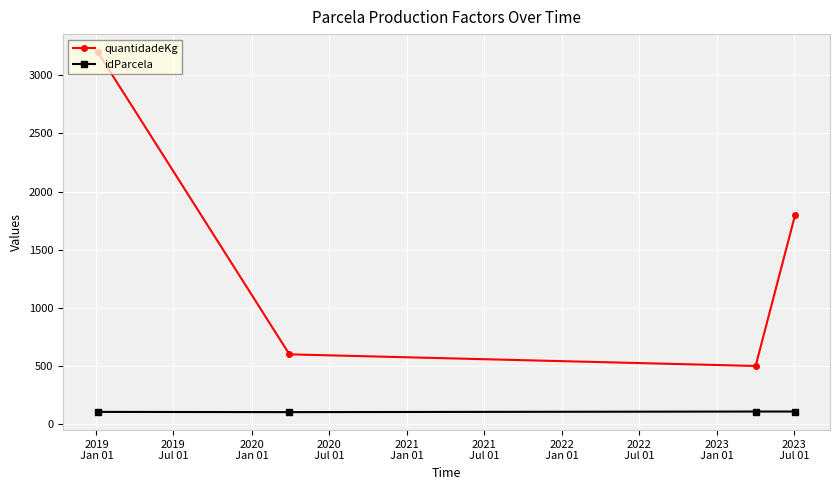

At how many categories does at least one series exceed 1939?

1